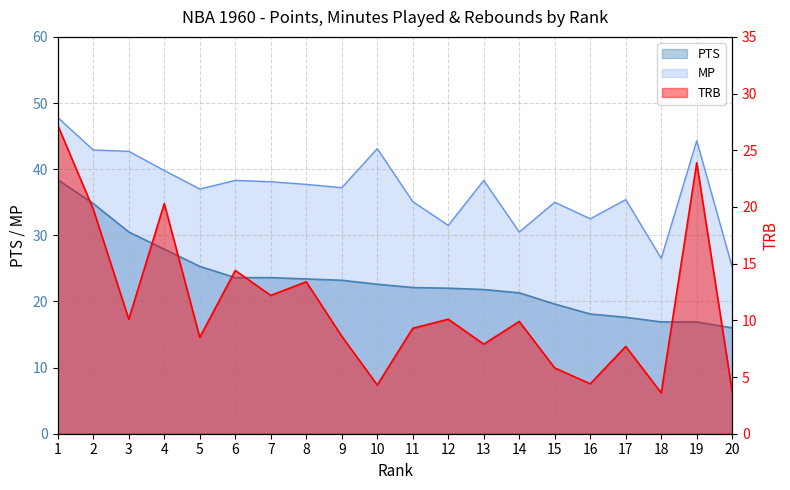

Rank the series by their average value, from highest to lowest.

MP, PTS, TRB